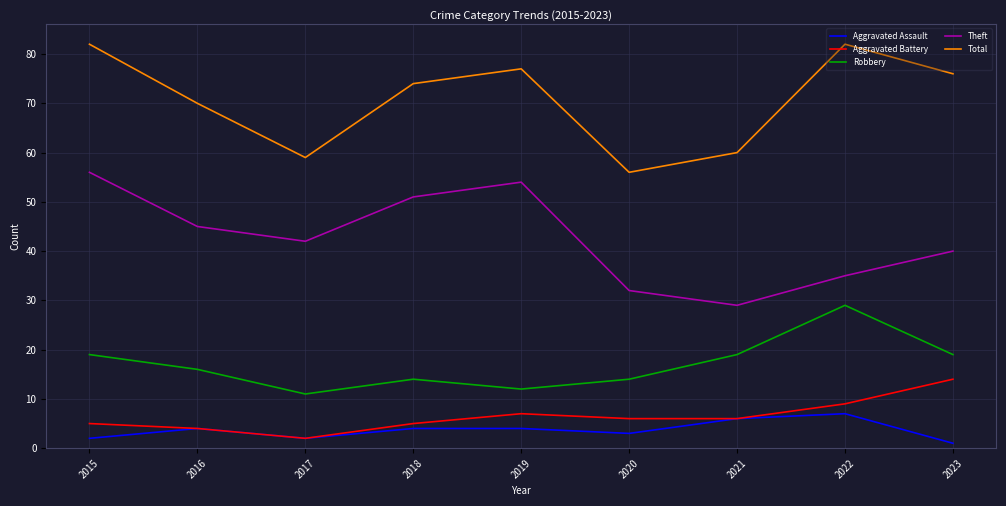

True or false: Aggravated Battery has a value of 4 at 2016.

True